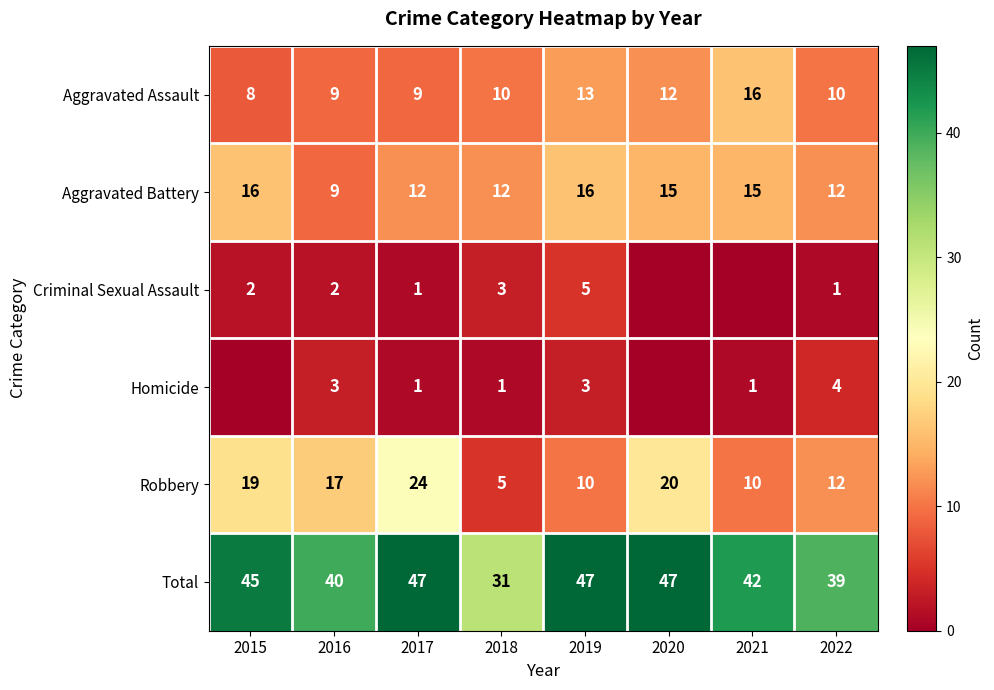

Is the value of Aggravated Assault at 2021 greater than the value of Aggravated Battery at 2020?

Yes